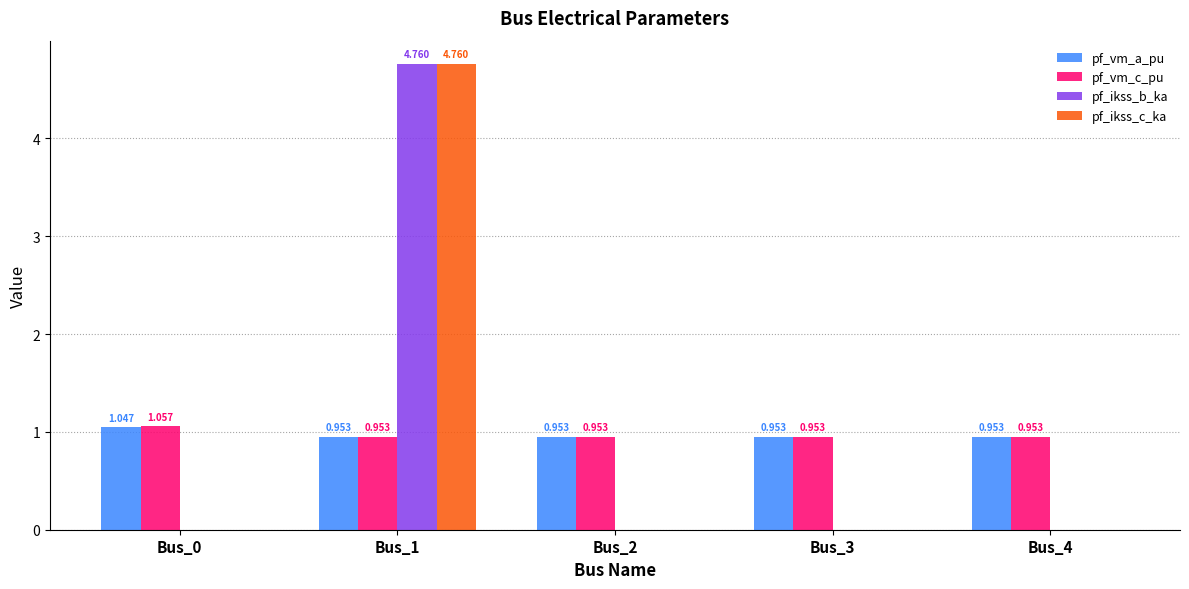

Is the value of pf_ikss_b_ka at Bus_1 greater than the value of pf_ikss_c_ka at Bus_2?

Yes